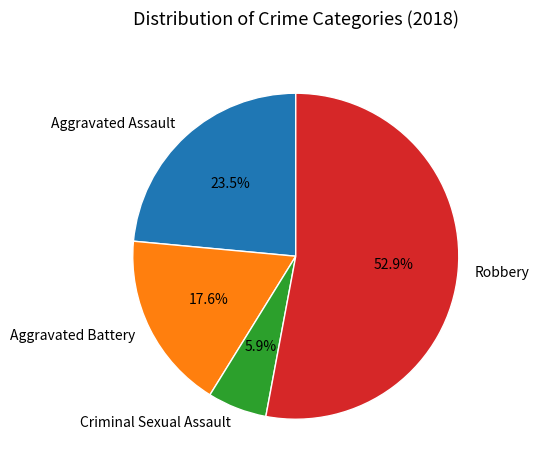

Which category has the biggest portion of the pie?

Robbery